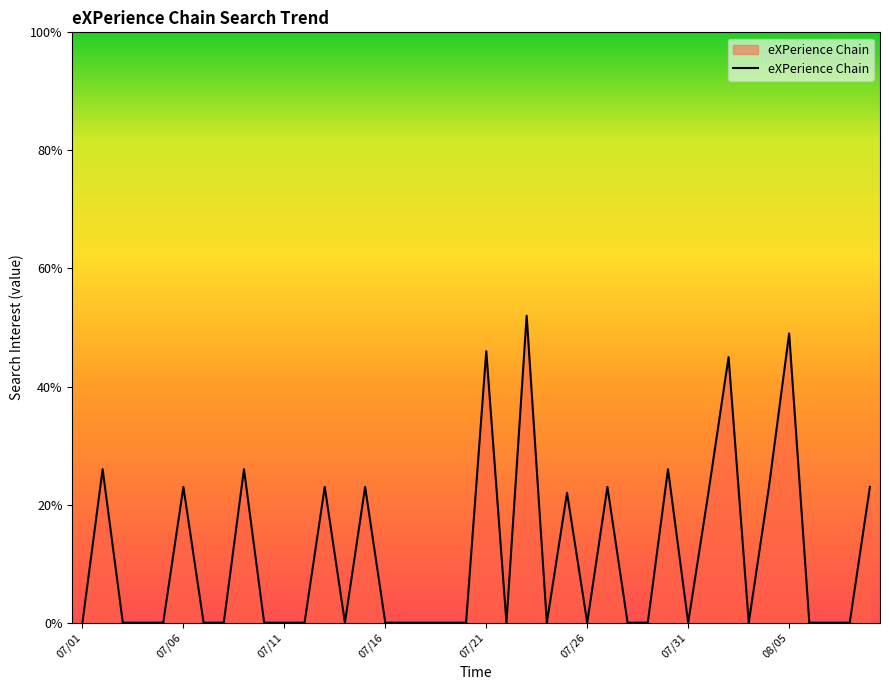

What is the difference between the maximum and minimum values?

52